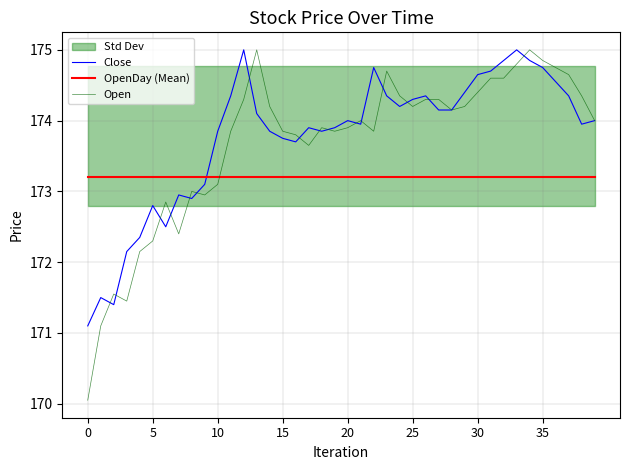

What is the maximum value for Close?

175.0